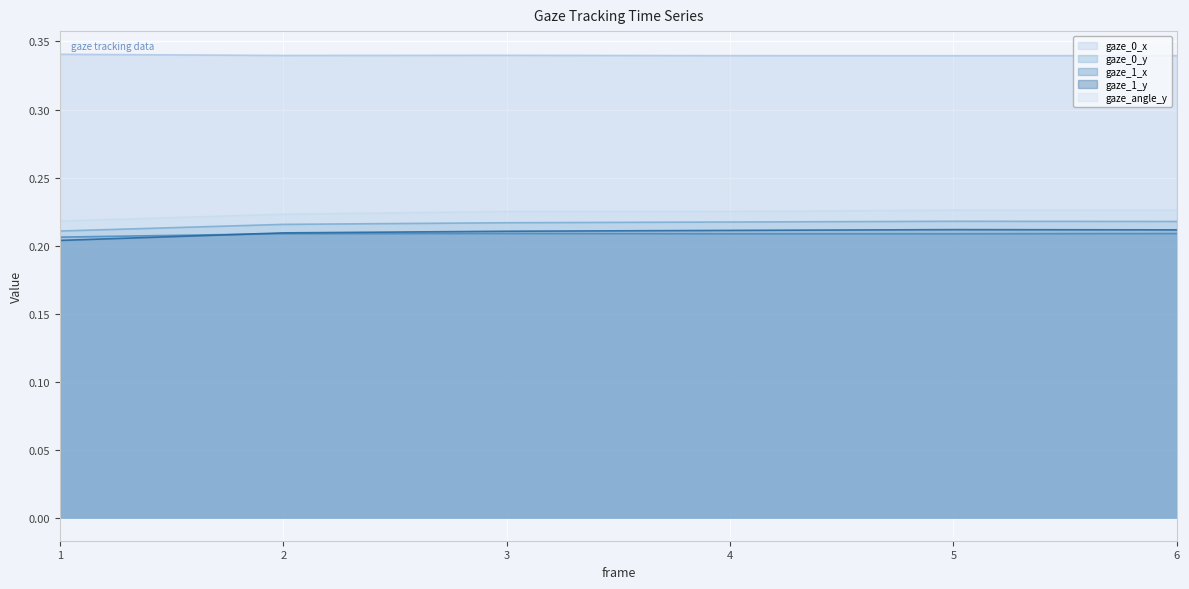

What is the smallest value displayed?

0.2